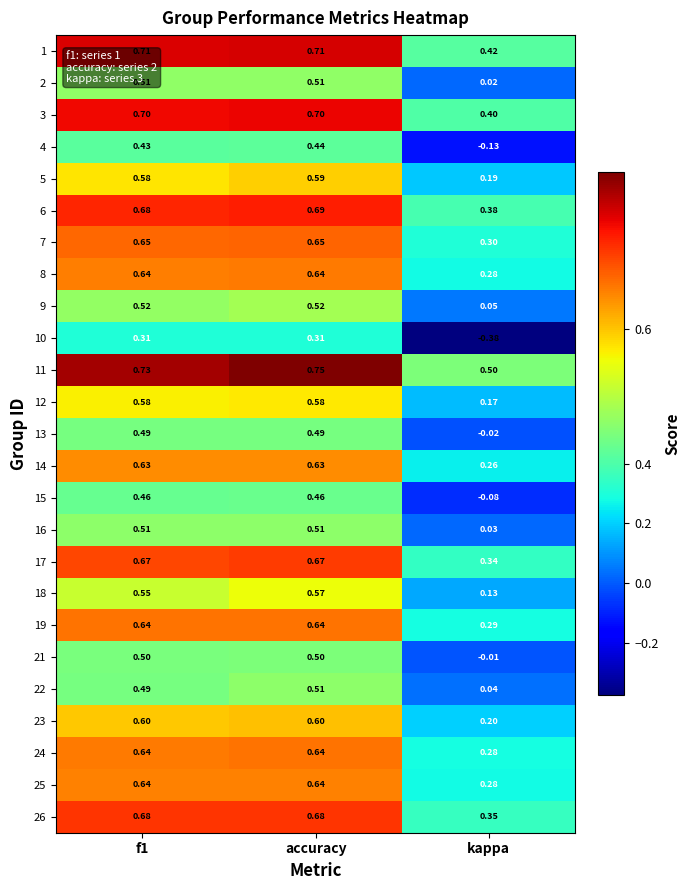

At which label does 4 reach its peak?

accuracy